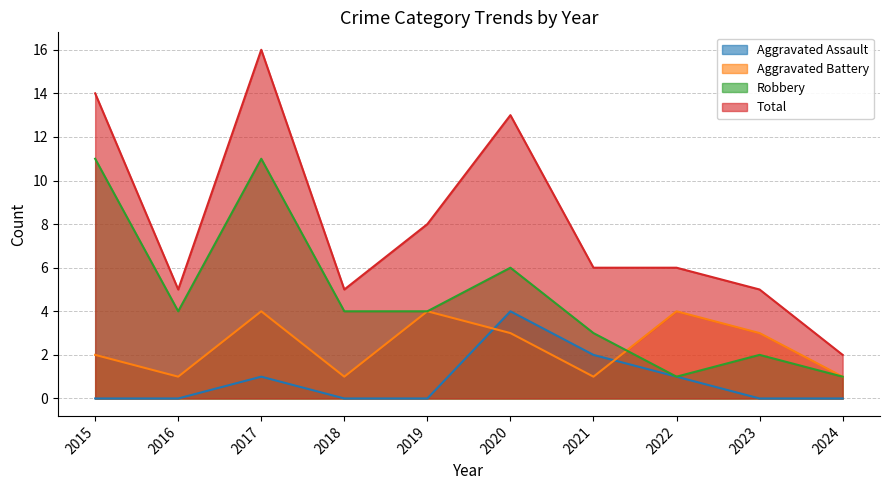

What is the difference between the second highest and second lowest values in the Aggravated Battery series?

3